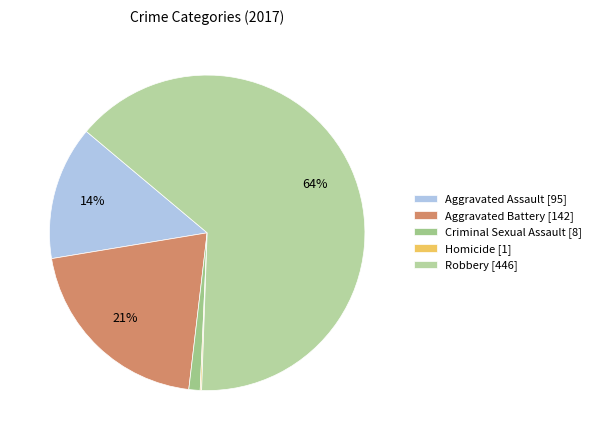

What is the largest slice in the pie chart?

Robbery